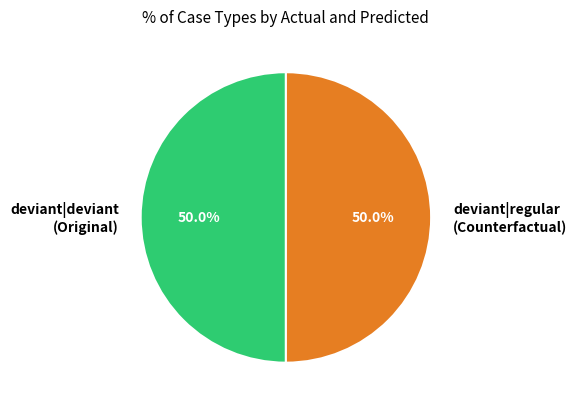

Count the number of slices in the pie.

2